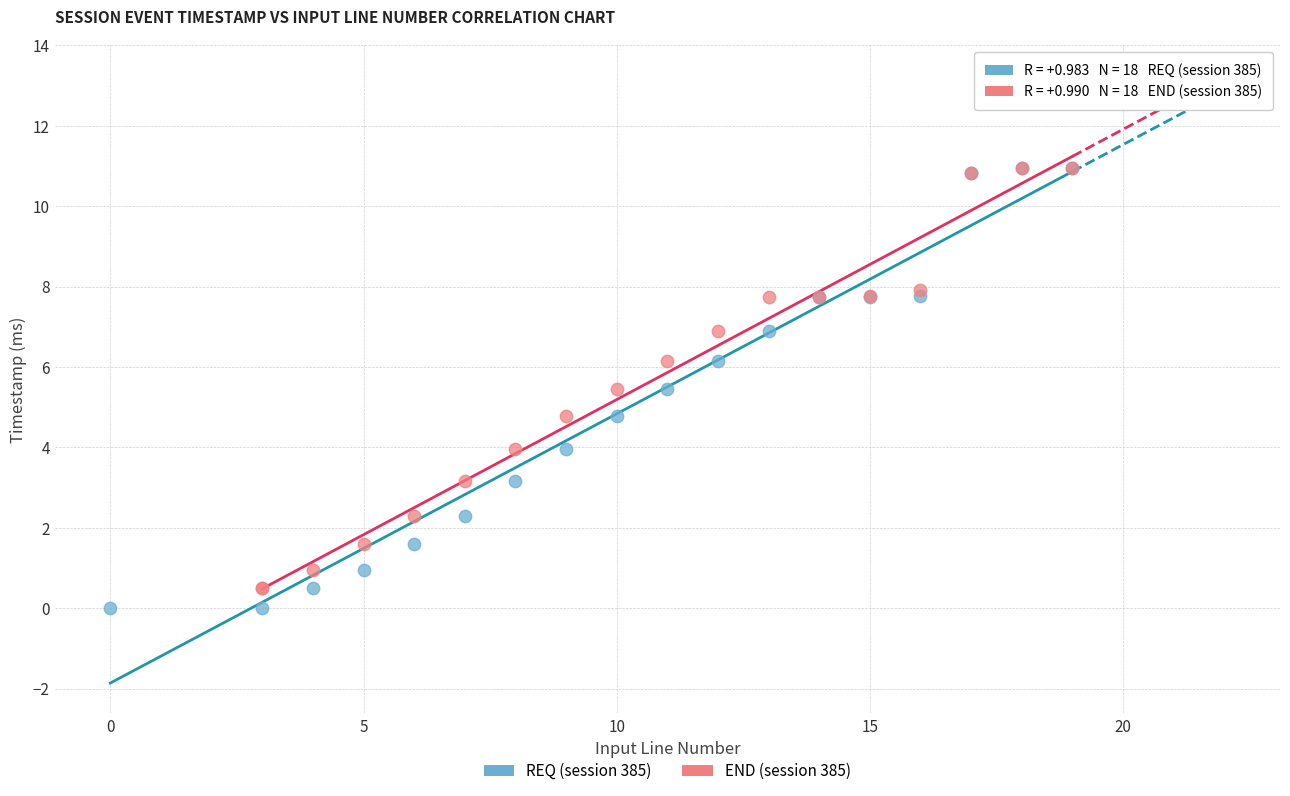

Which series contains the lowest Y value?

REQ (session 385)